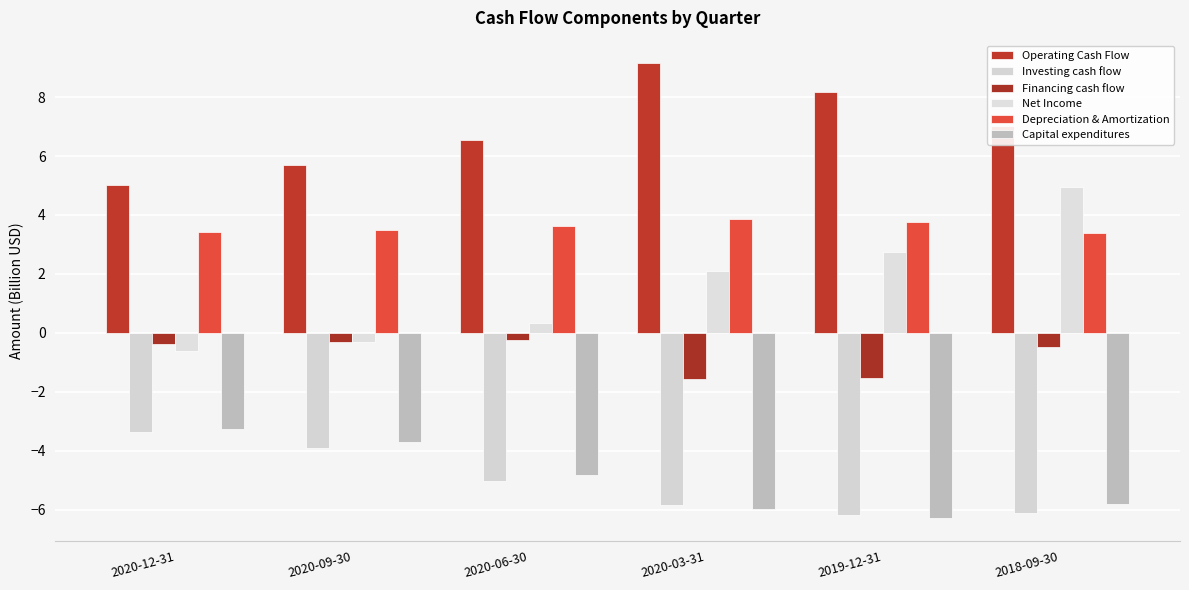

The value of Capital expenditures at 2020-06-30 is -4.8. True or false?

True